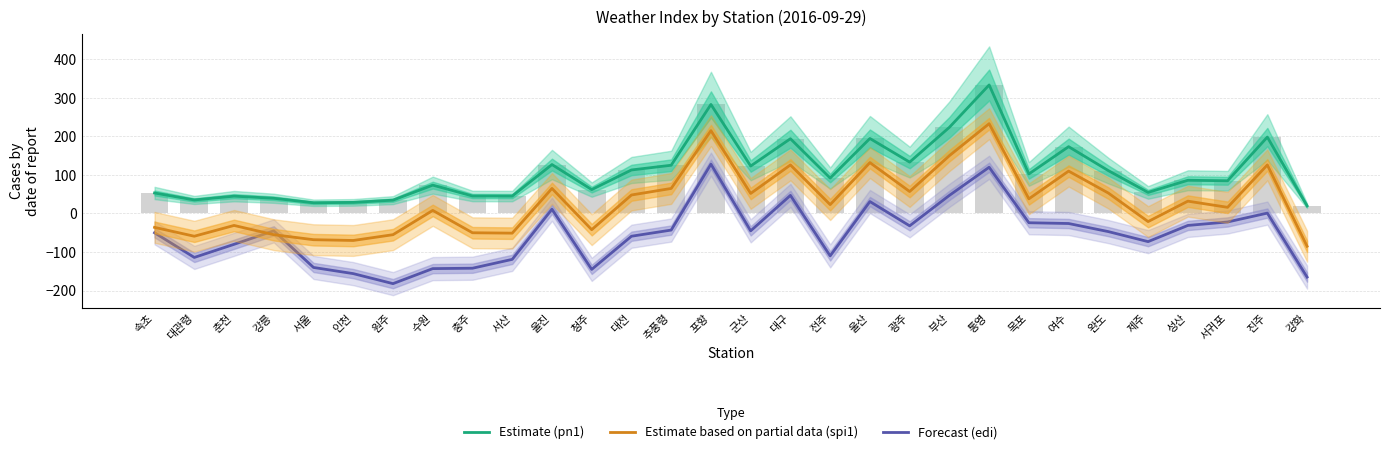

What is the sum of all Estimate based on partial data (spi1) values?

926.0